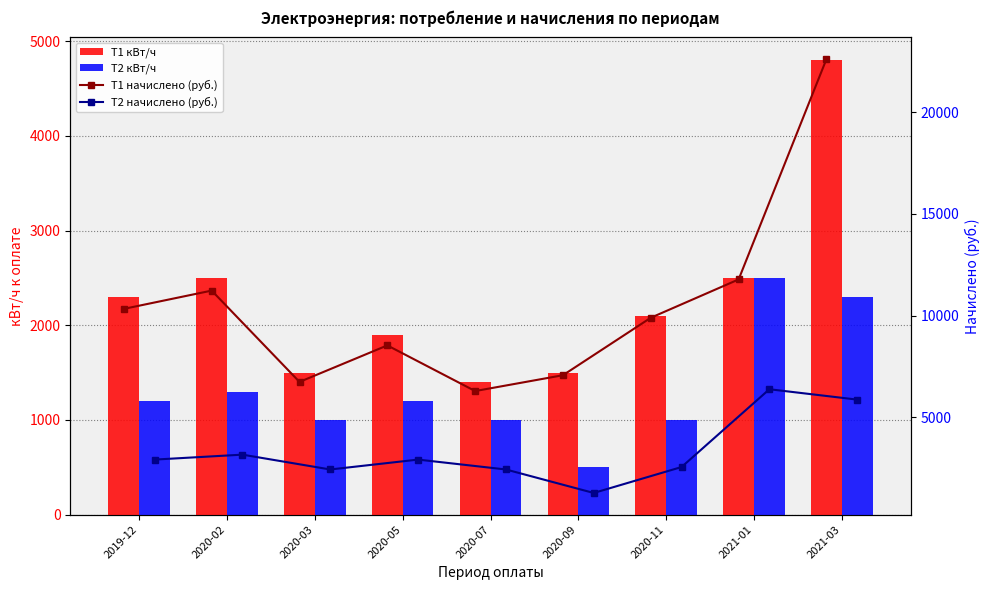

True or false: Т2 кВт/ч has a value of 2025 at 2019-12.

False